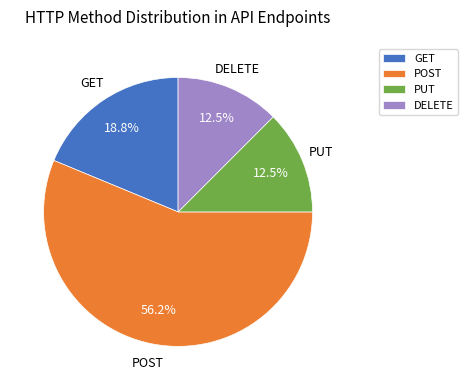

Which slice represents more than half of the pie?

POST